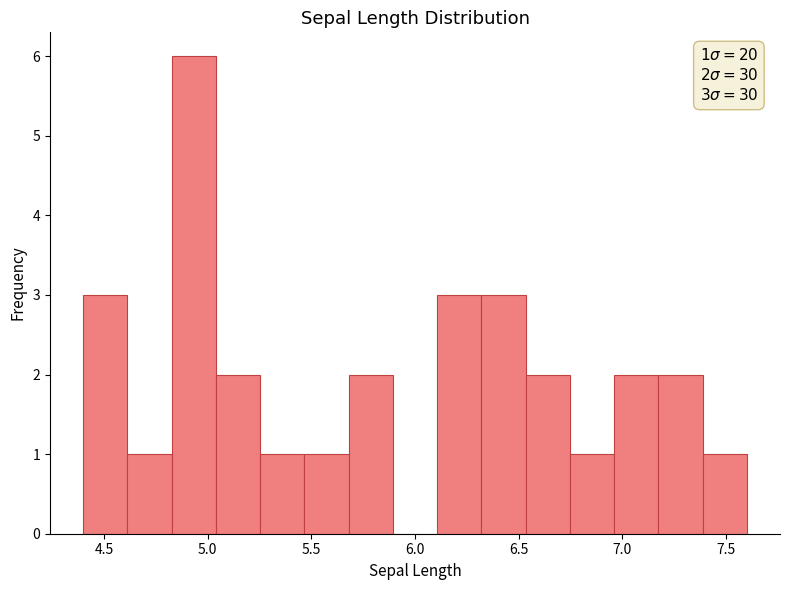

Over which range of the x-axis is the bar tallest?

4.85 to 5.05